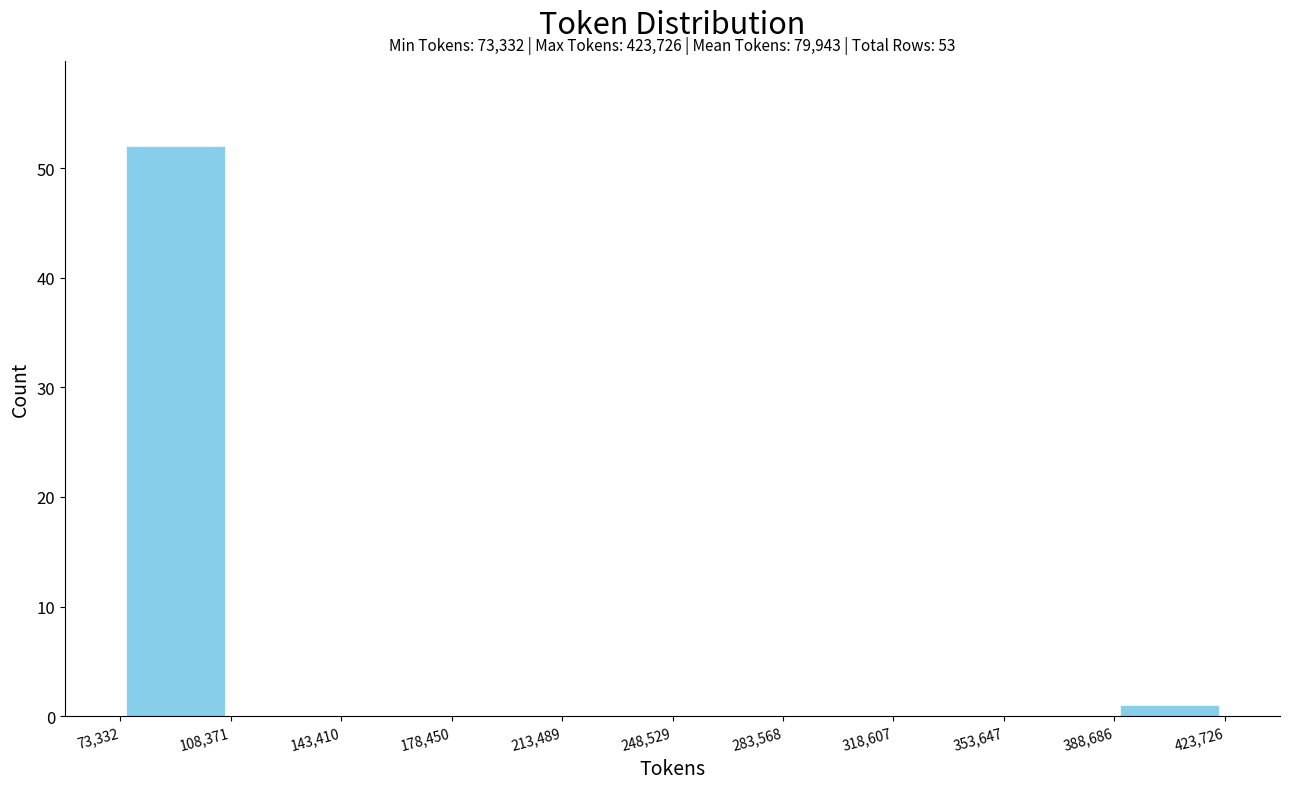

Over which range of the x-axis is the bar tallest?

73,332 to 108,371